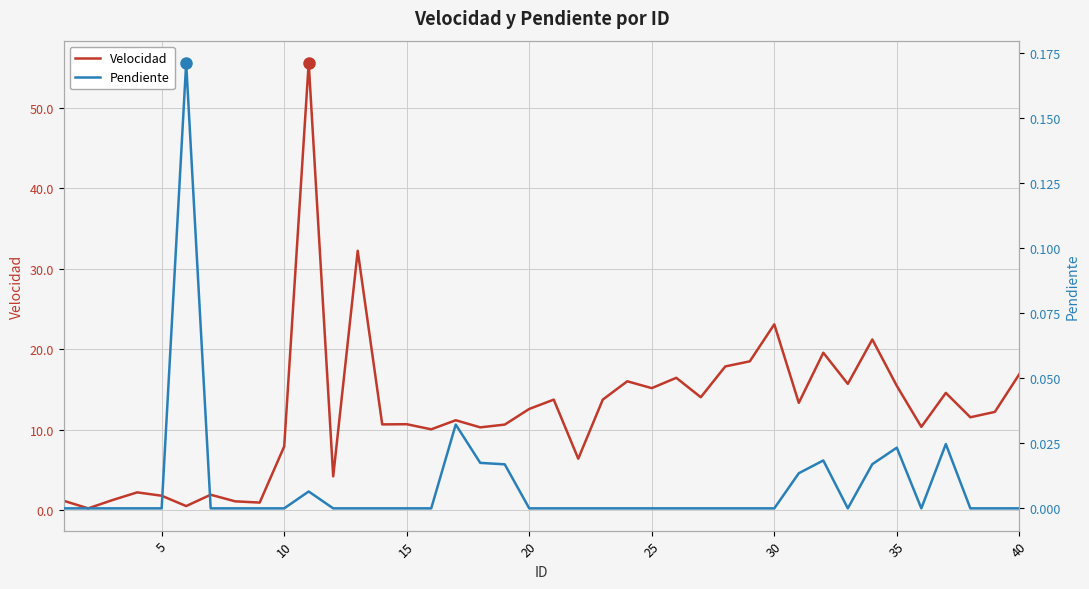

How many distinct data groups are displayed?

2